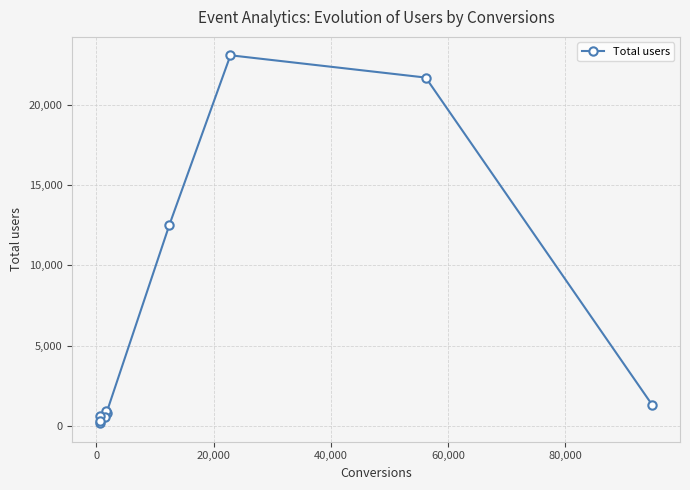

How many distinct data groups are displayed?

1